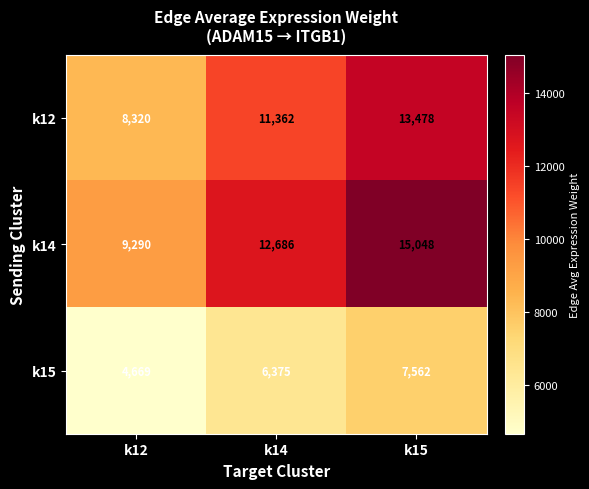

Rank the categories by k12 value from lowest to highest.

k12, k14, k15